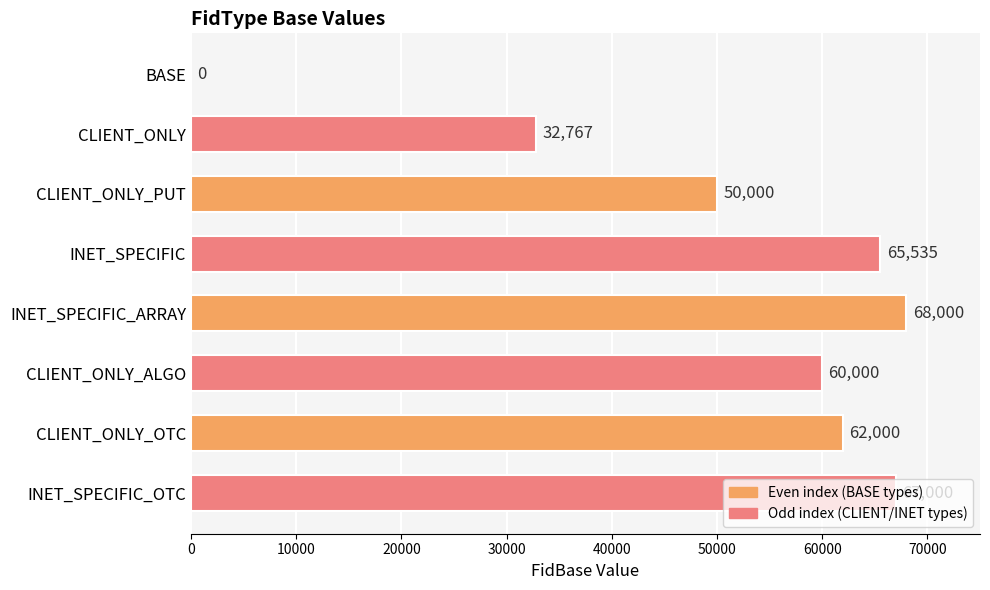

Are the bars horizontal?

Yes